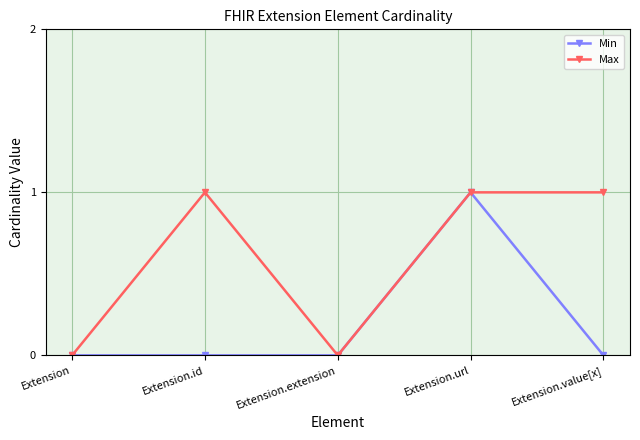

The Min series shows 1 at Extension.url. True or false?

True